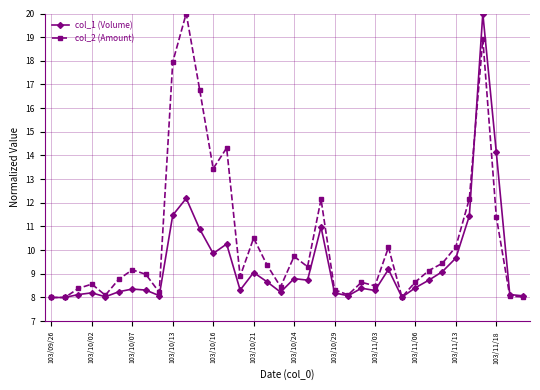

What is the value of the col_2 (Amount) point at the 5th from the left?

8.1